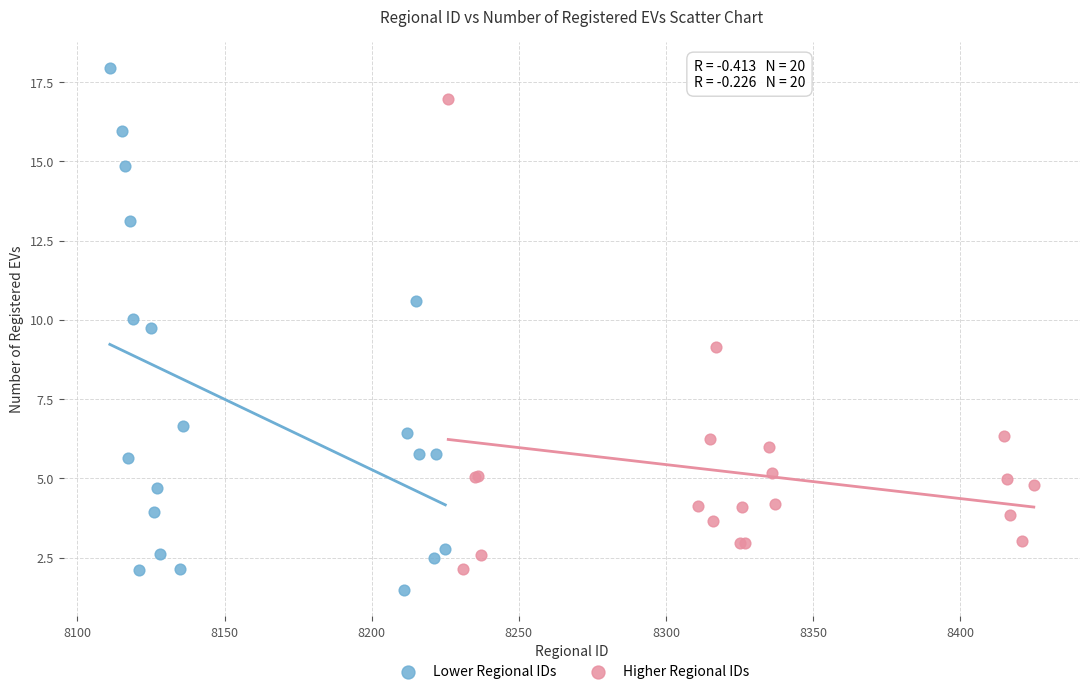

Which series reaches the maximum Y coordinate?

Lower Regional IDs